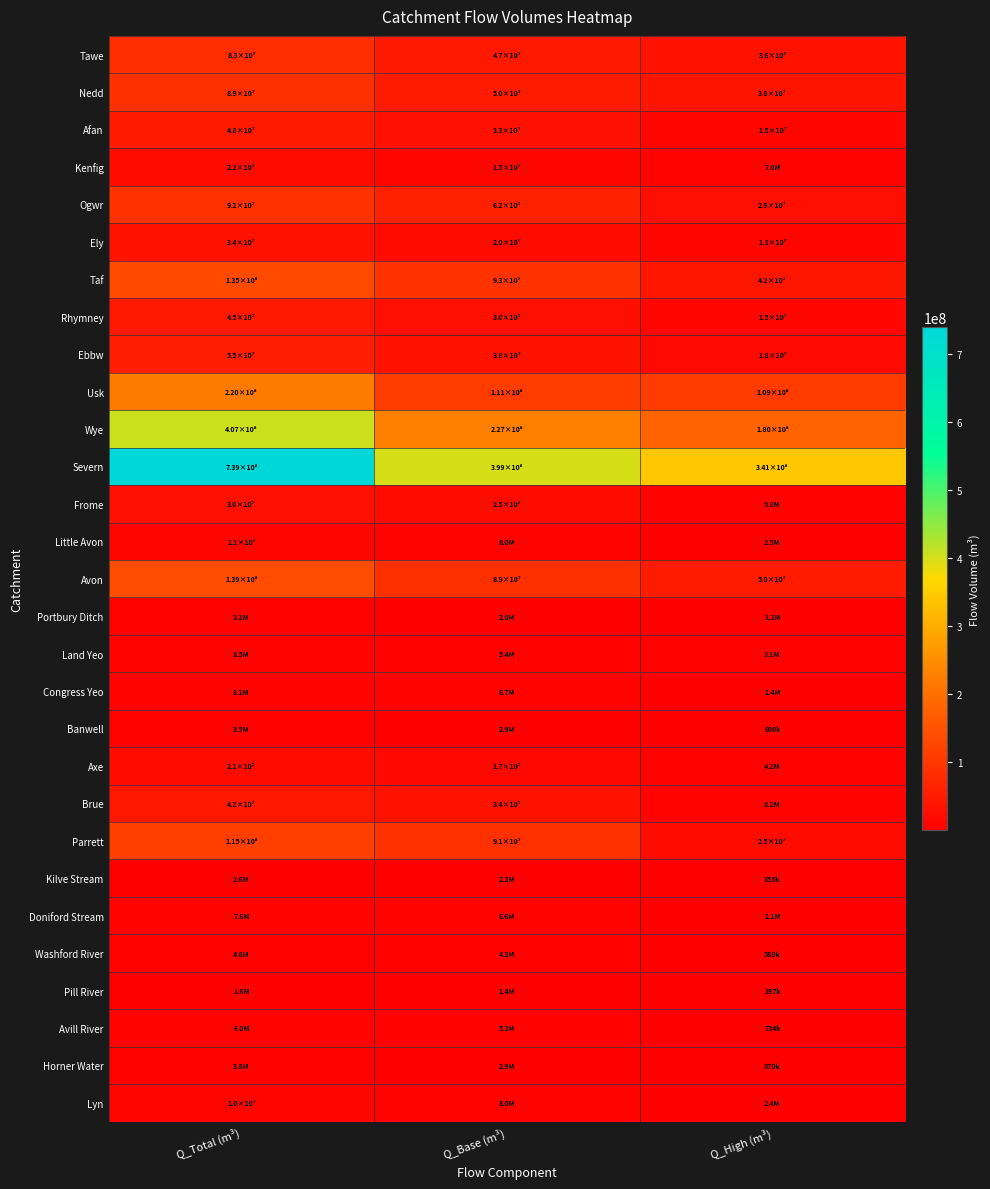

What is the total value across all series at Q_Base (m³)?

1437340000.0